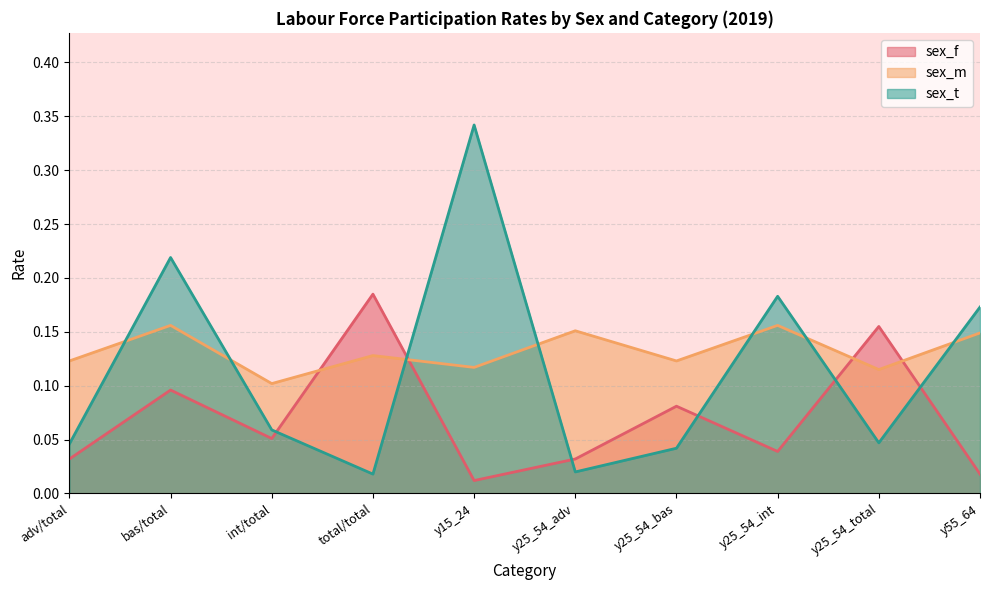

Rank the series at y25_54_int from highest to lowest value.

sex_t, sex_m, sex_f